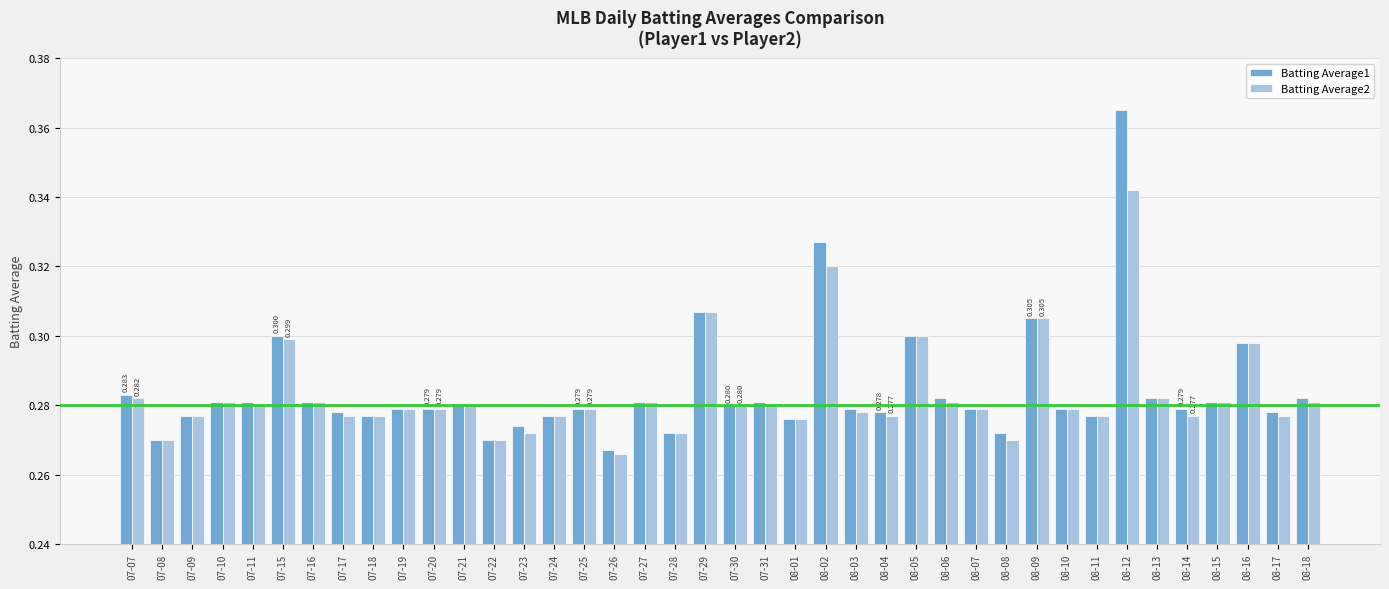

What is the label of the 32nd bar from the left?

08-10